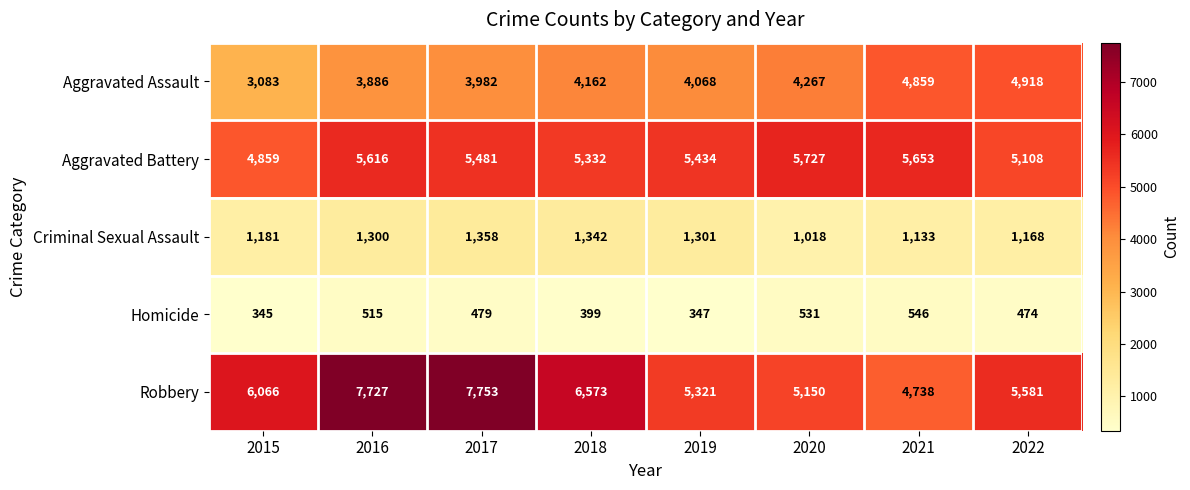

The Aggravated Assault series shows 5769 at 2016. True or false?

False